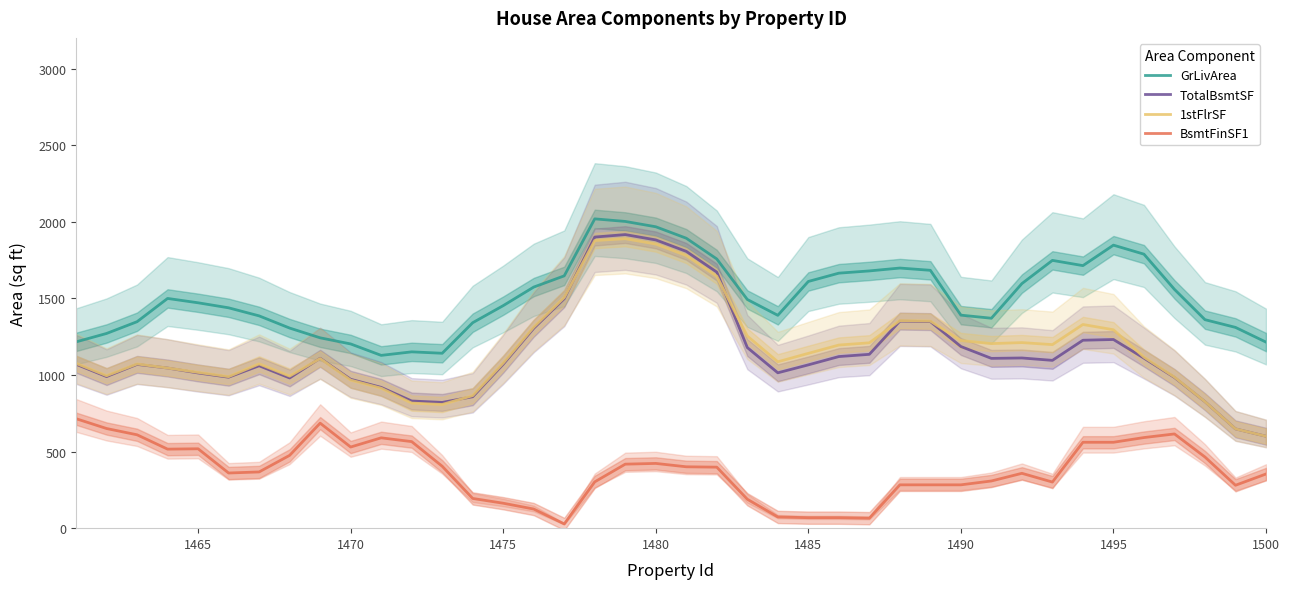

What is the highest value of the BsmtFinSF1 series?

714.6